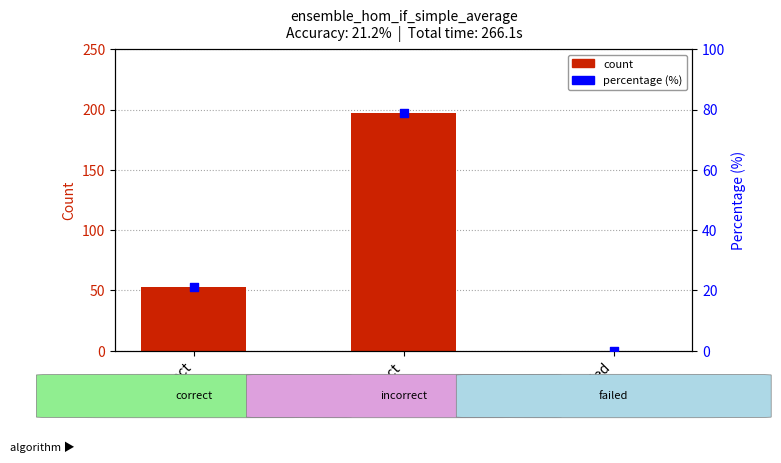

At how many categories does at least one series exceed 134?

1